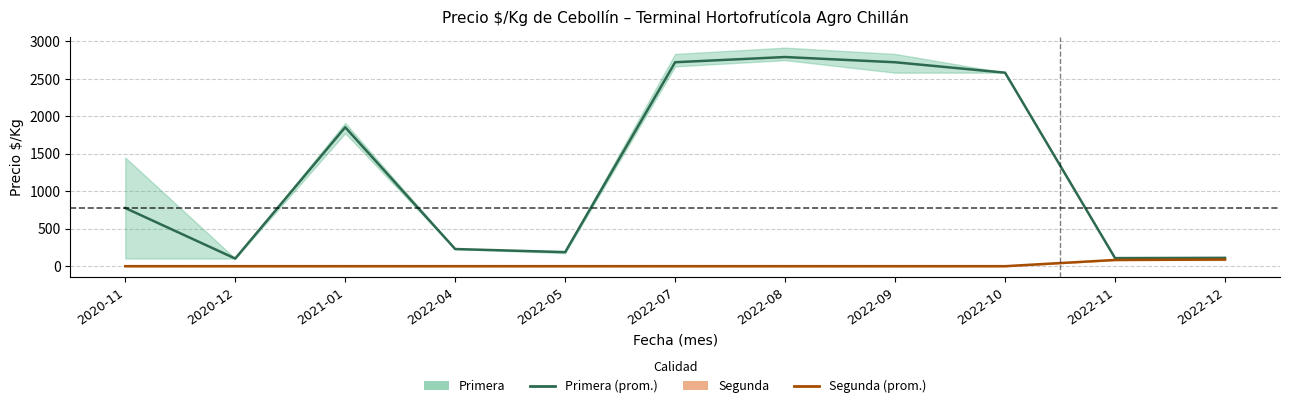

What is the sum of all Primera (promedio) values?

14187.7